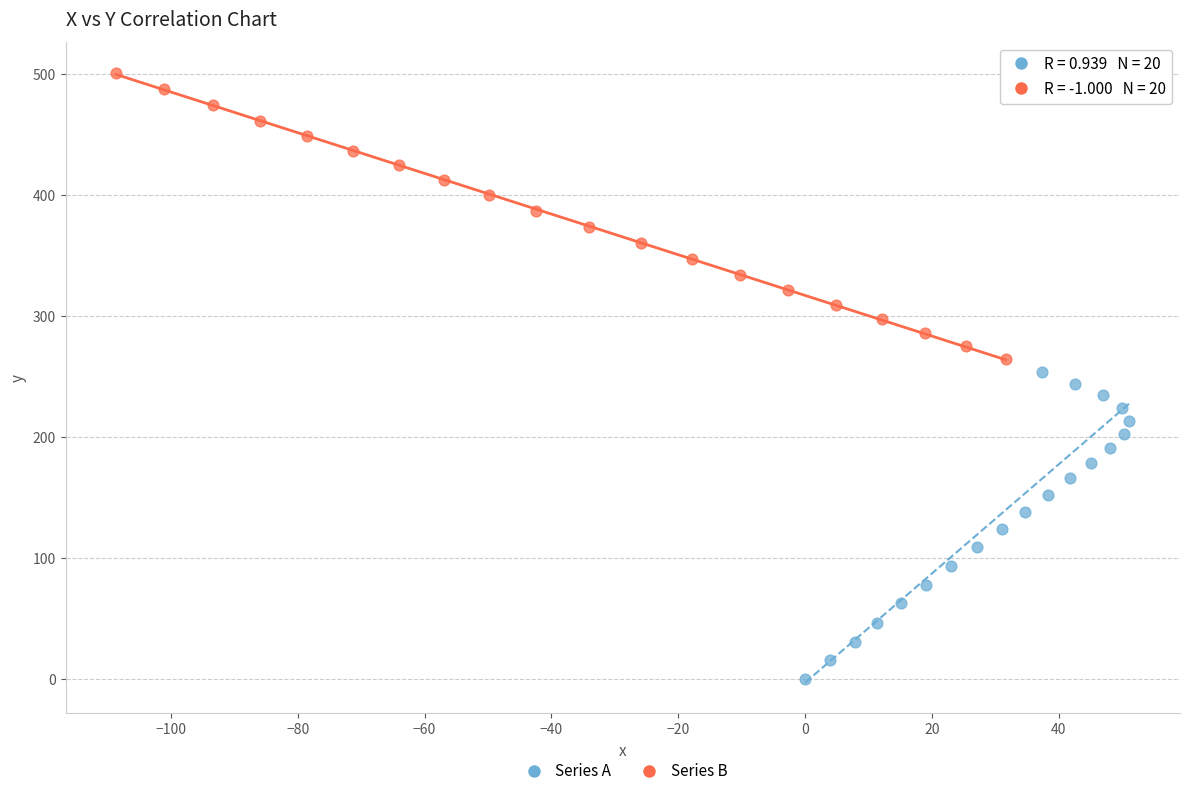

Which series reaches the maximum Y coordinate?

Series B